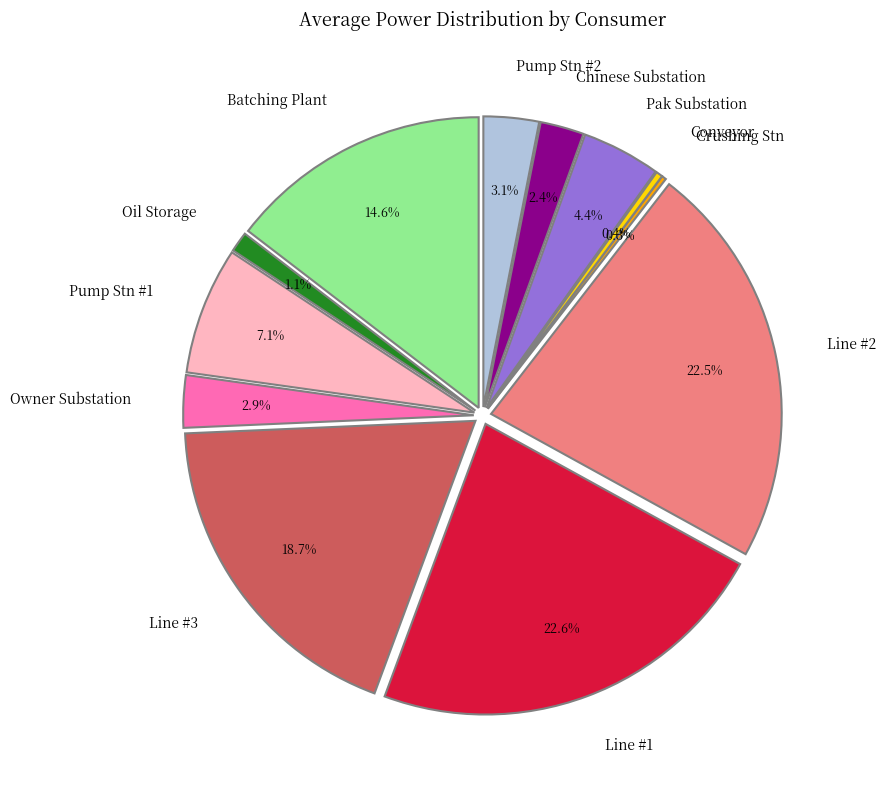

Approximately how many times larger is the value at Owner Substation (KW) compared to Pump Station # 1 (KW)?

0.4